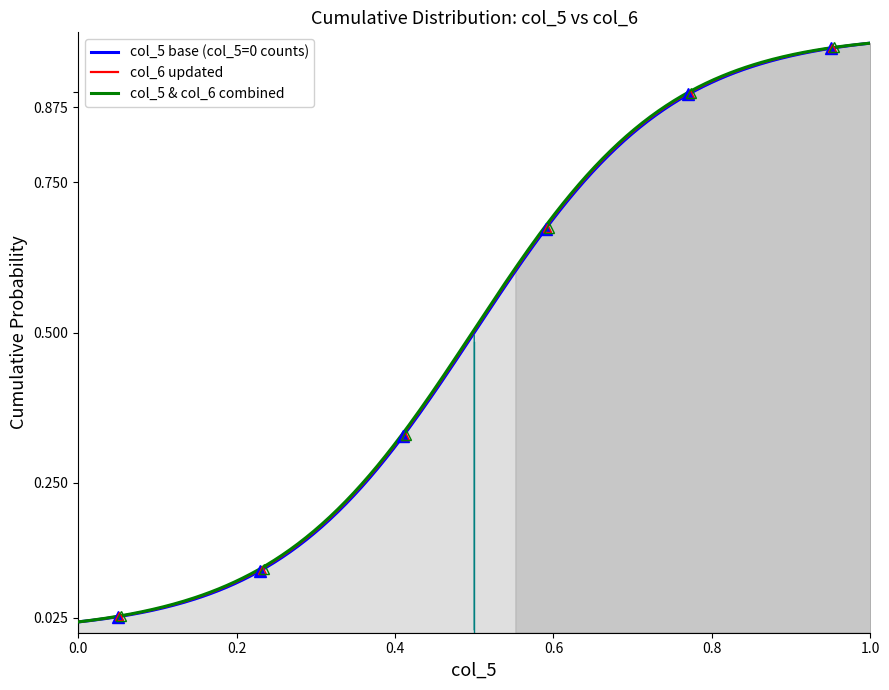

True or false: col_6 and col_5 intersect in this chart.

False